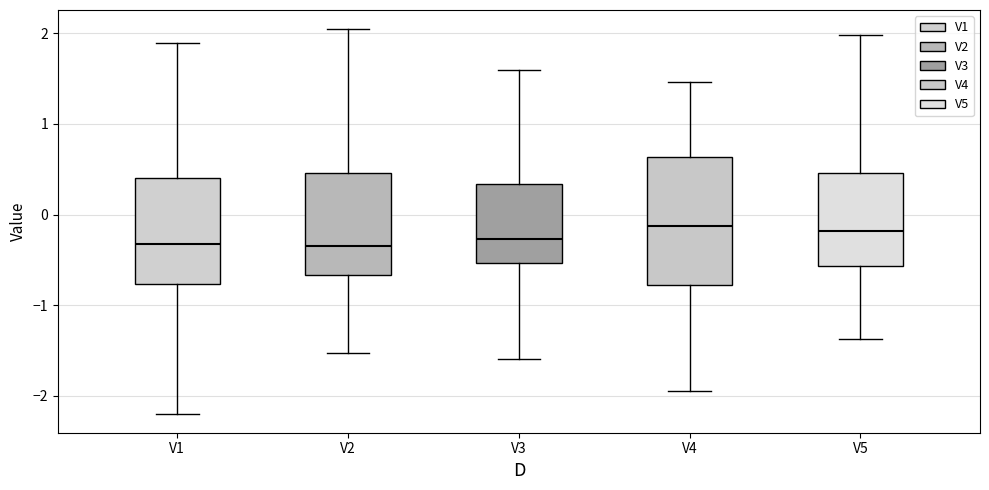

Reading left to right, read every box against the y-axis: the position of its median line, the range the box covers, and the ends of its whiskers. The values are not printed on the chart, so give them approximately, as read against the axis.

V1: median -0.3, box -0.8 to 0.4, whiskers -2.2 to 1.9
V2: median -0.3, box -0.7 to 0.5, whiskers -1.5 to 2.0
V3: median -0.3, box -0.5 to 0.3, whiskers -1.6 to 1.6
V4: median -0.1, box -0.8 to 0.6, whiskers -1.9 to 1.5
V5: median -0.2, box -0.6 to 0.5, whiskers -1.4 to 2.0